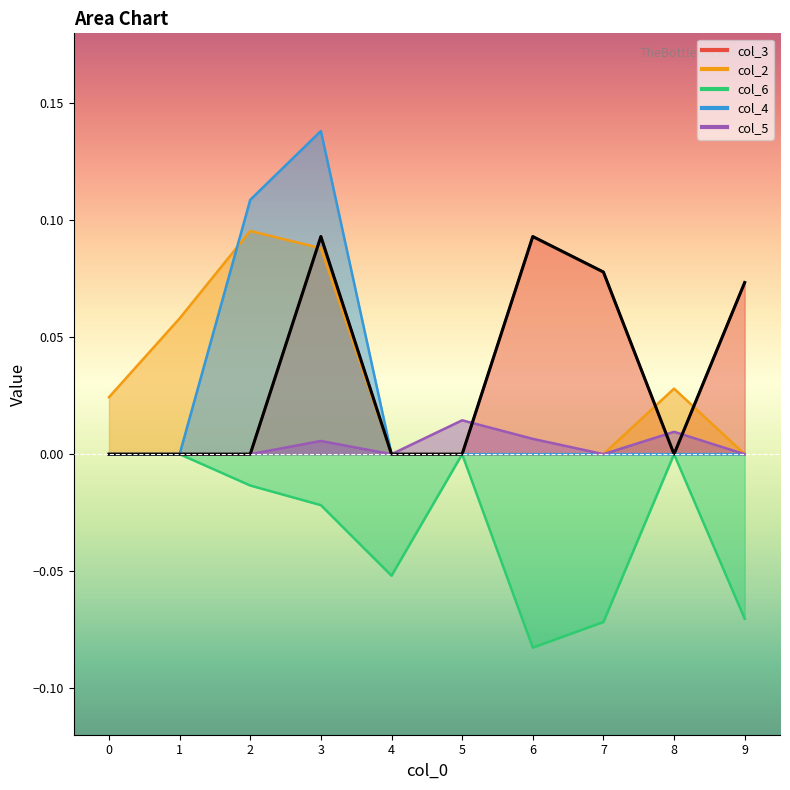

How many categories are shown in the chart?

10